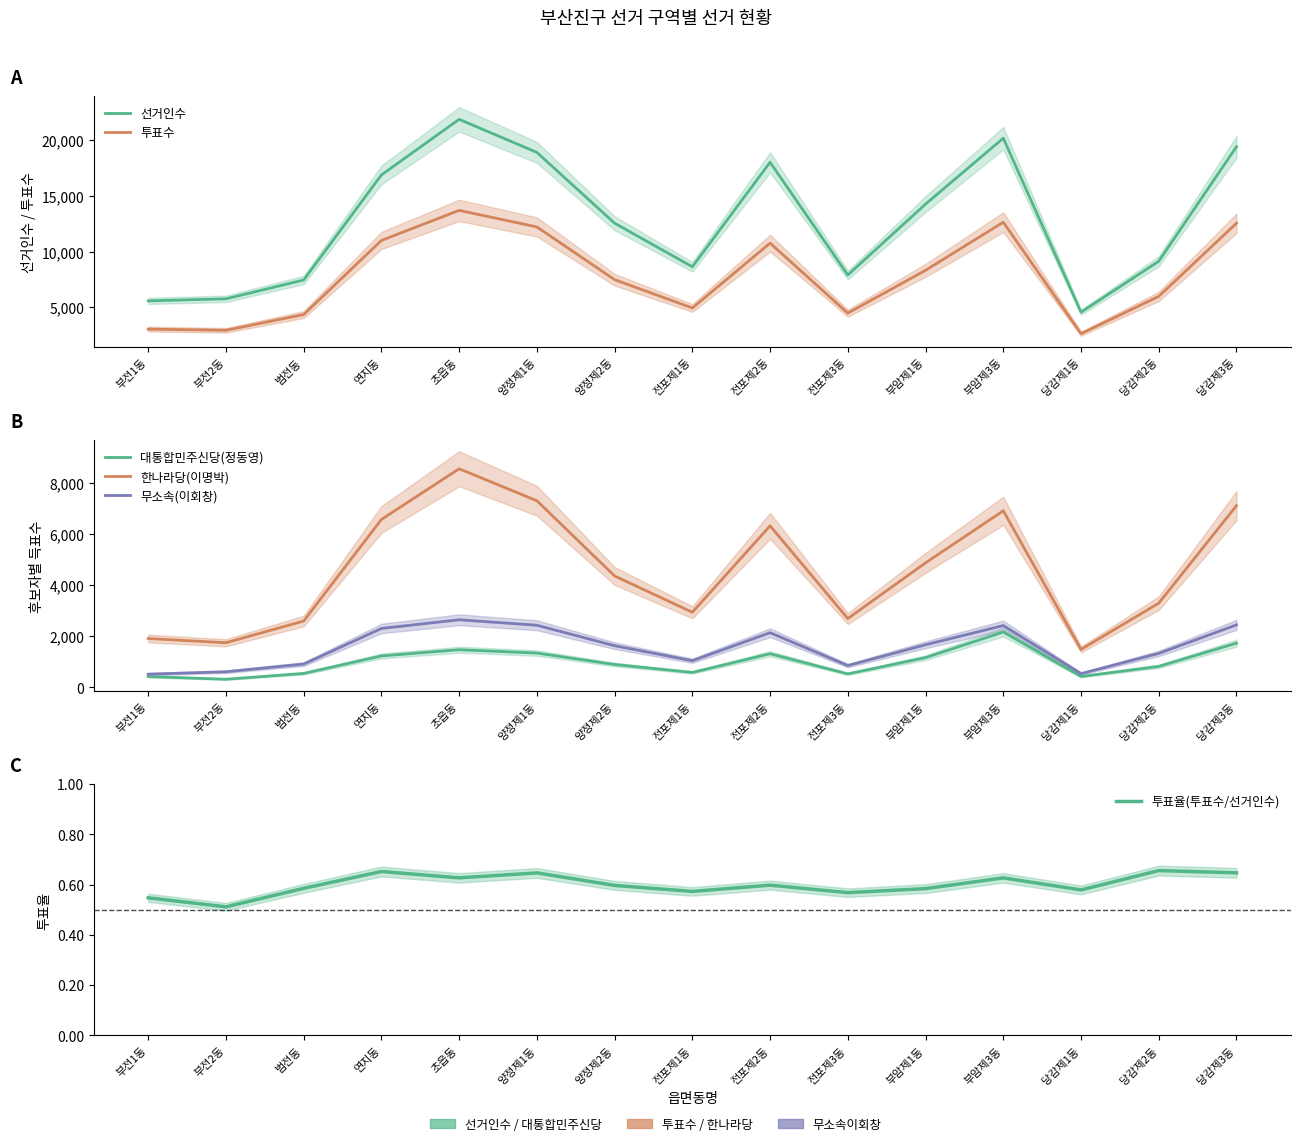

Which category has the highest value in the 무소속(이회창) series?

초읍동